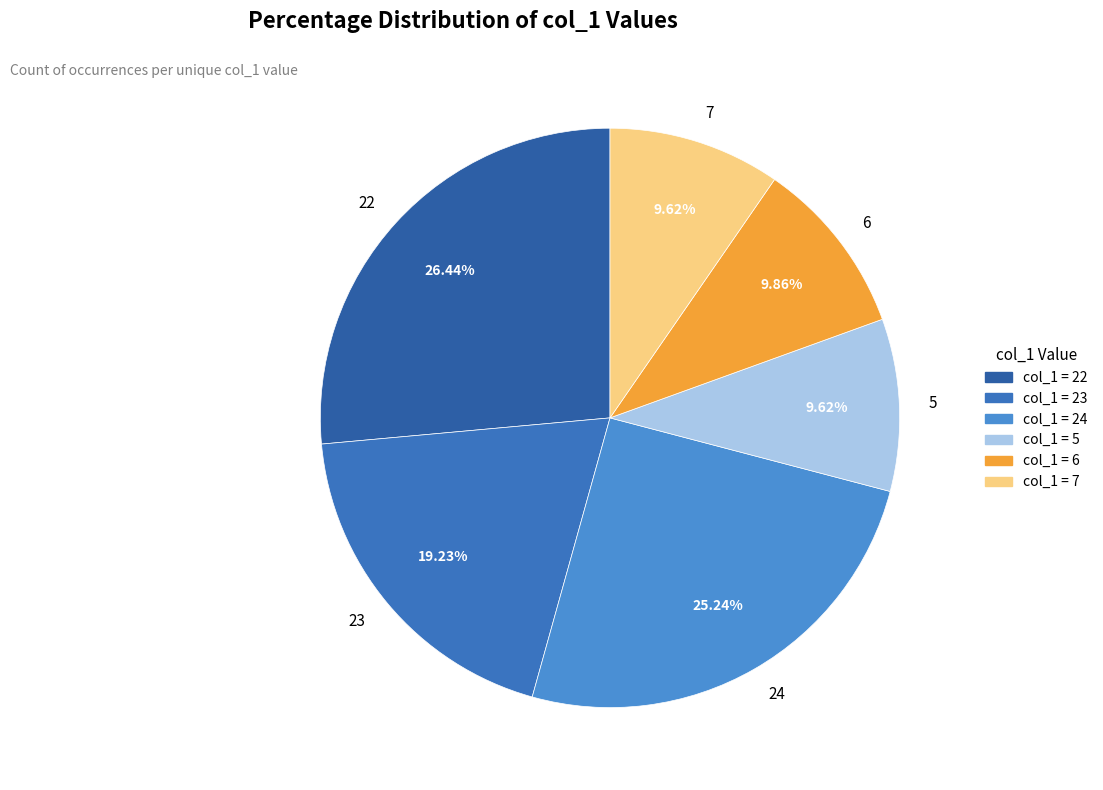

Does any single category account for the majority?

No